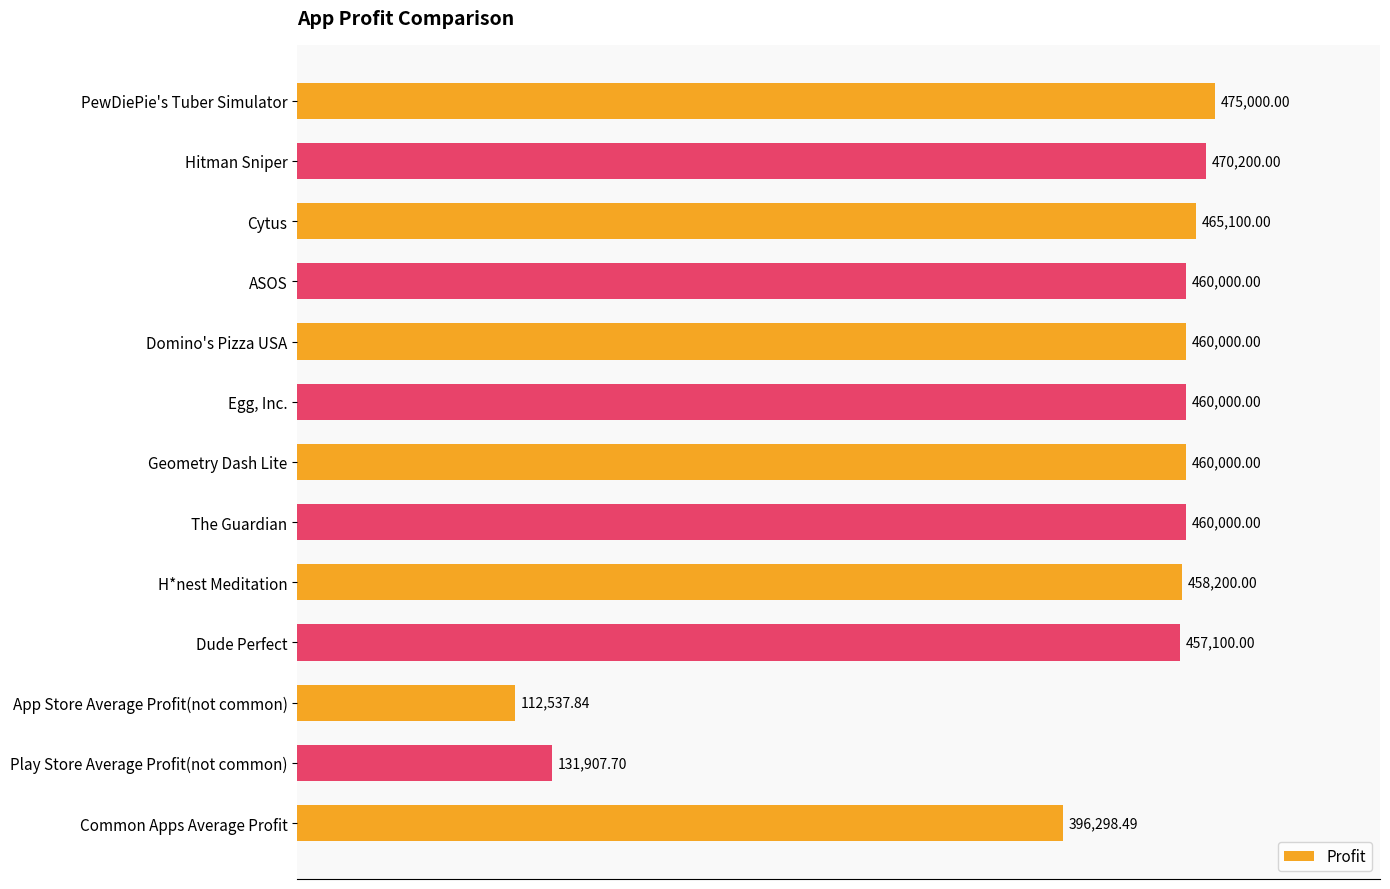

What is the label of the 7th bar from the top?

Geometry Dash Lite